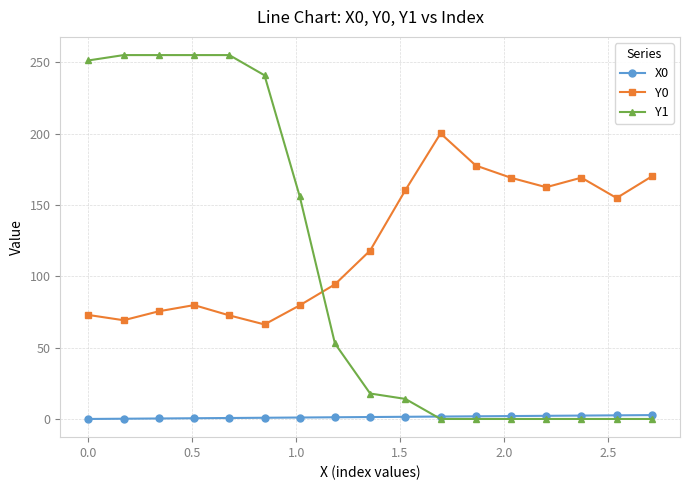

Which series has the widest spread of values?

Y1